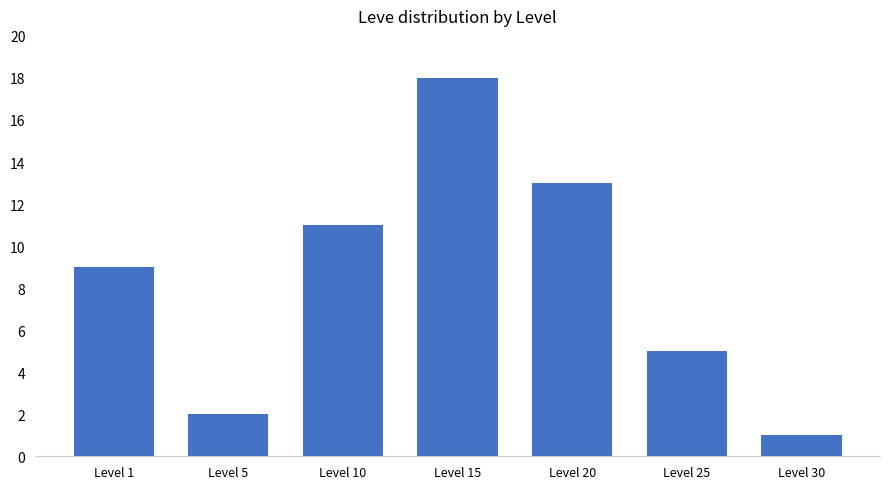

Which category has the lowest value across all series?

Level 30